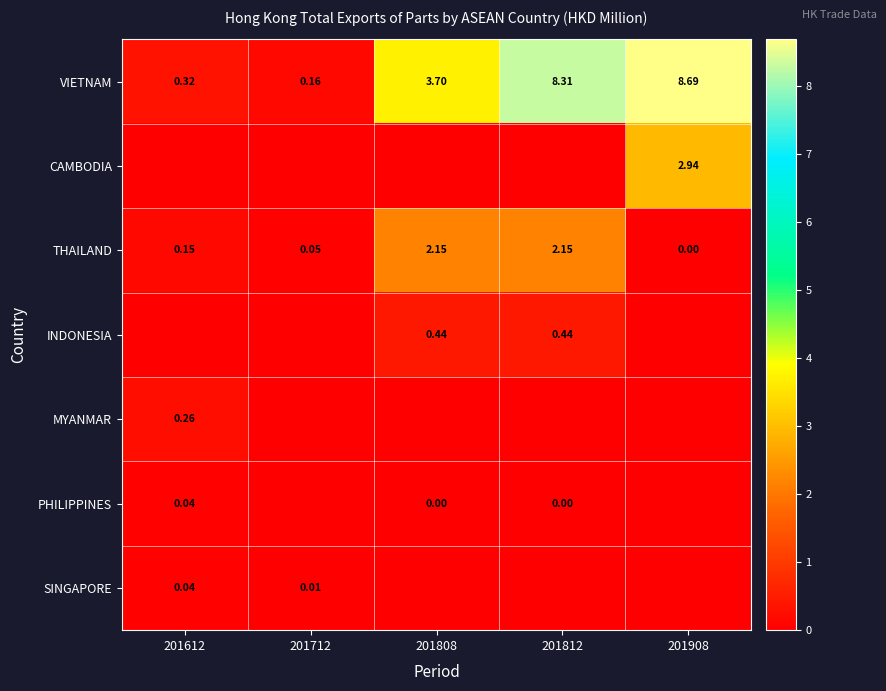

Which series changed the most between 201808 and 201908?

VIETNAM